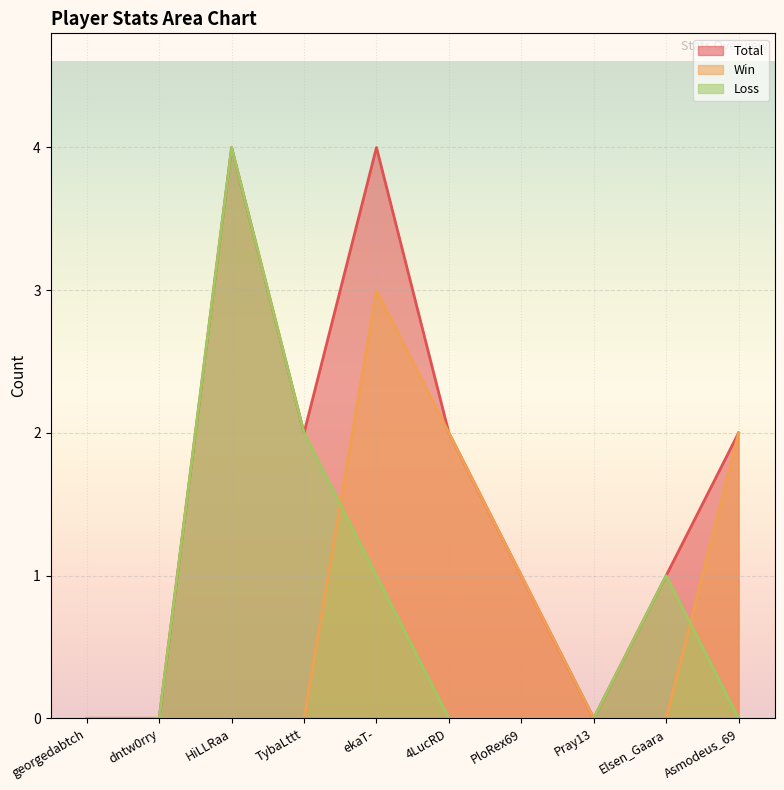

Rank the series at dntw0rry from lowest to highest value.

Total, Win, Loss